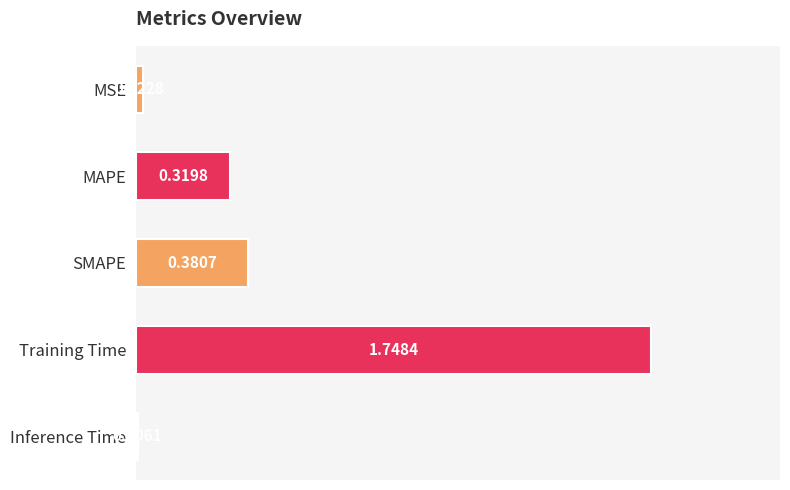

What is the average value?

0.5